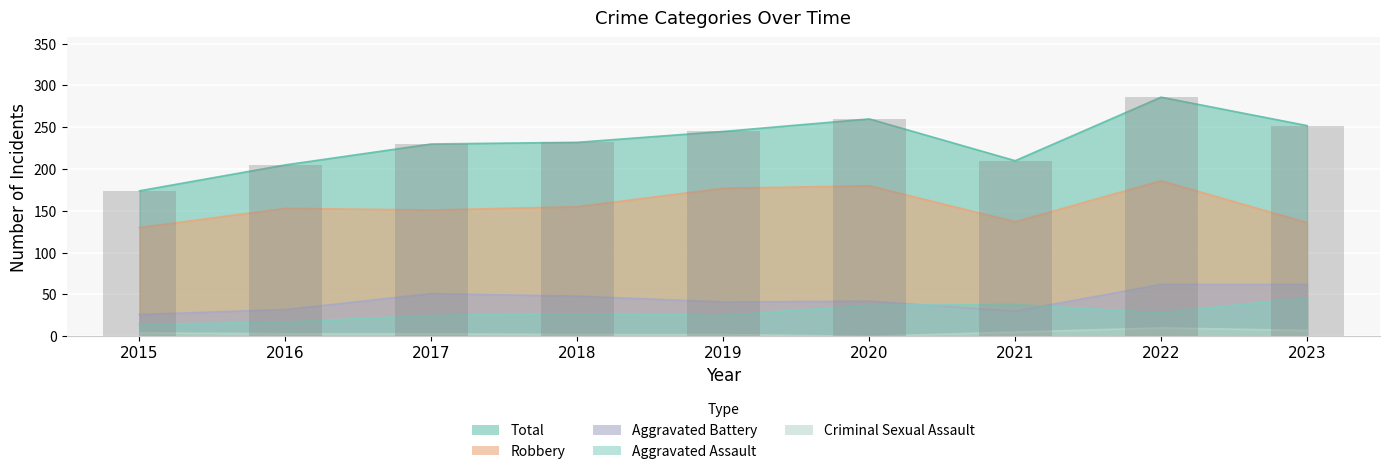

Reading left to right, transcribe all the data shown in this chart.

Robbery: 130	153	151	155	177	180	137	186	136
Total: 174	205	230	232	245	260	210	286	252
Aggravated Battery: 26	32	51	48	41	42	30	62	62
Aggravated Assault: 14	17	25	27	25	37	38	28	46
Criminal Sexual Assault: 4	3	3	2	2	0	5	10	7